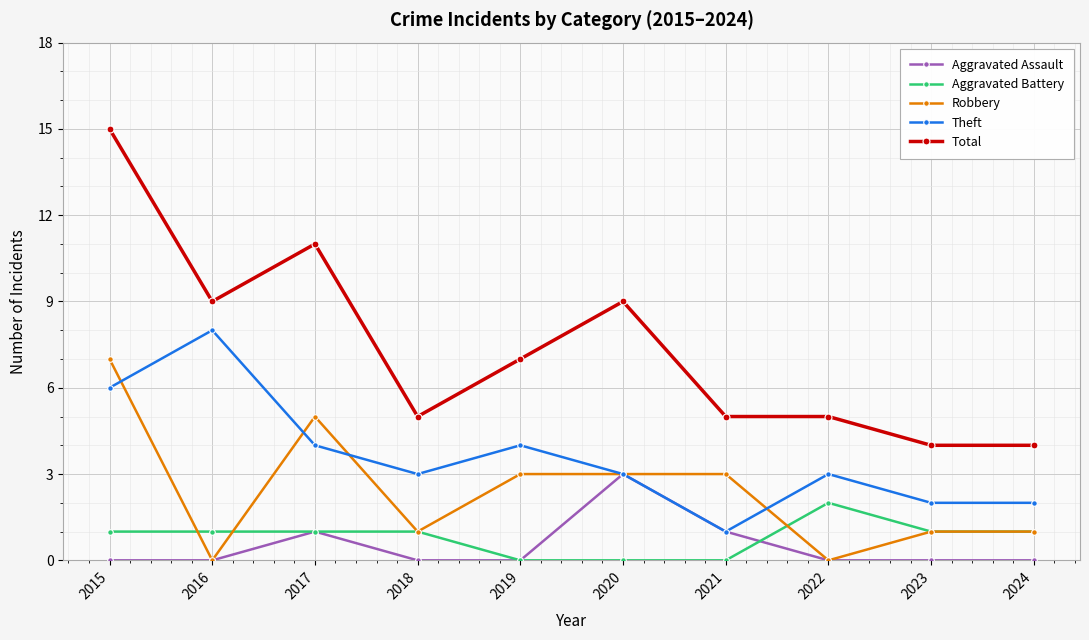

What is the spread (max minus min) of values at 2018?

5